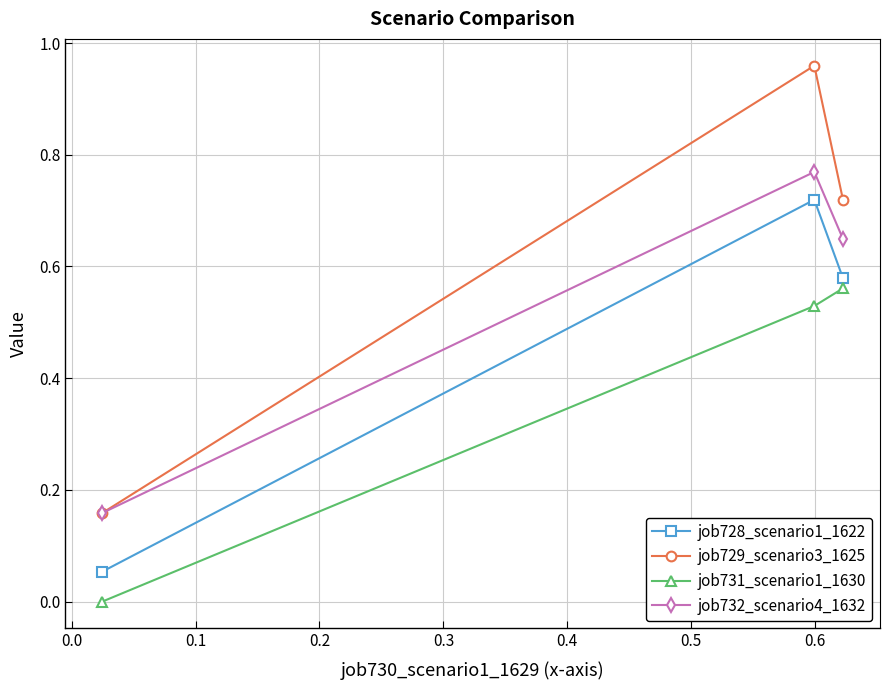

List the series in order of their peak value, lowest first.

job731_scenario1_1630, job728_scenario1_1622, job732_scenario4_1632, job729_scenario3_1625